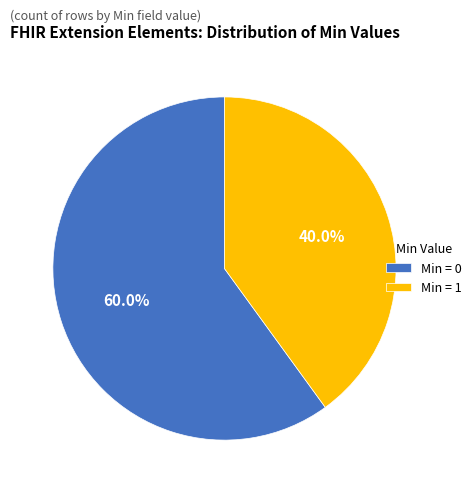

Combined, what portion of the pie is Min = 0 and Min = 1?

100.0%